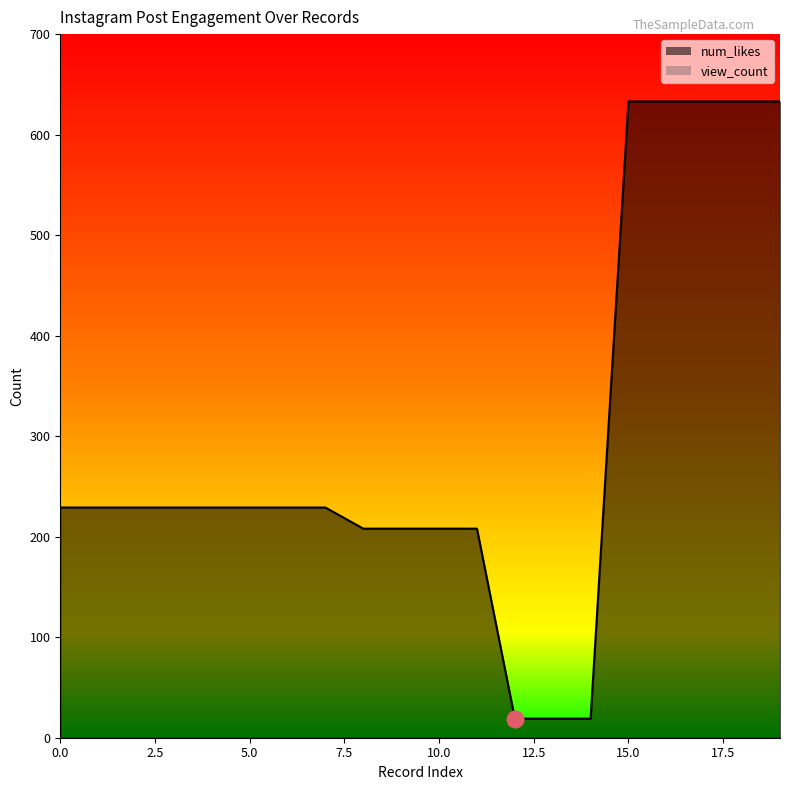

Which has a higher value, 11 or 5?

5